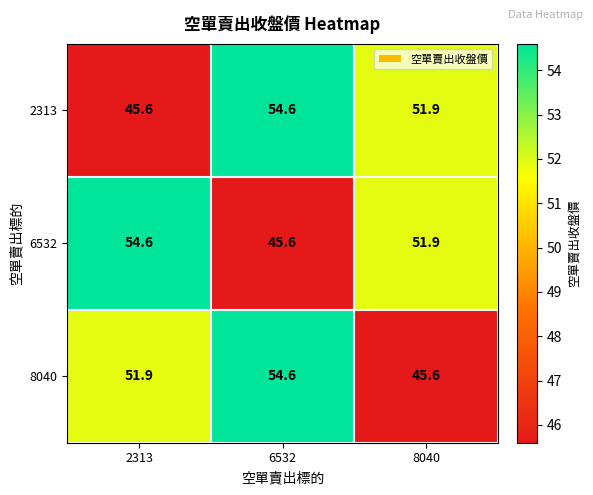

At which label does 8040 first exceed 51?

2313